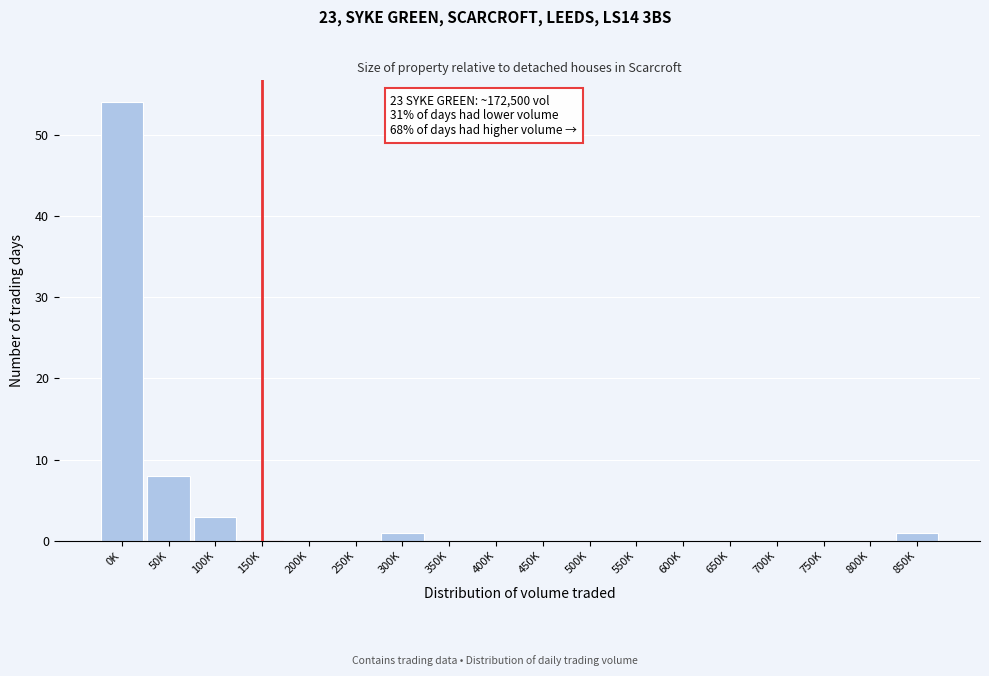

Reading left to right, extract all data points from this chart.

0K=54	50K=8	100K=3	150K=0	200K=0	250K=0	300K=1	350K=0	400K=0	450K=0	500K=0	550K=0	600K=0	650K=0	700K=0	750K=0	800K=0	850K=1